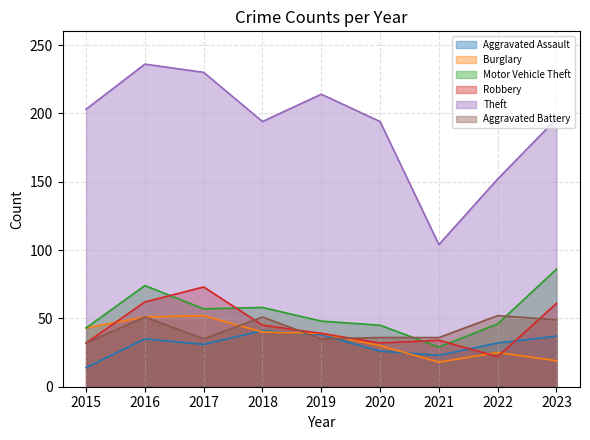

At which category is the sum across all series the highest?

2016